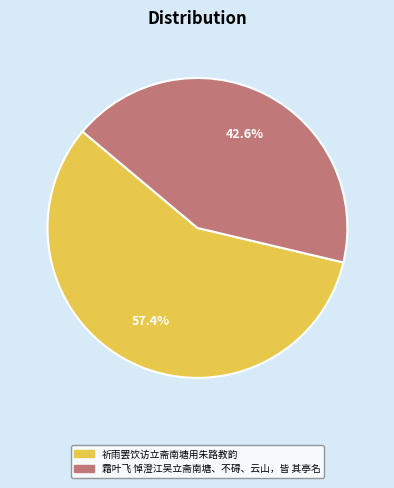

What is the ratio of the value at 祈雨罢饮访立斋南塘用朱路教韵 to the value at 霜叶飞 悼澄江吴立斋南塘、不碍、云山，皆 其亭名?

1.3